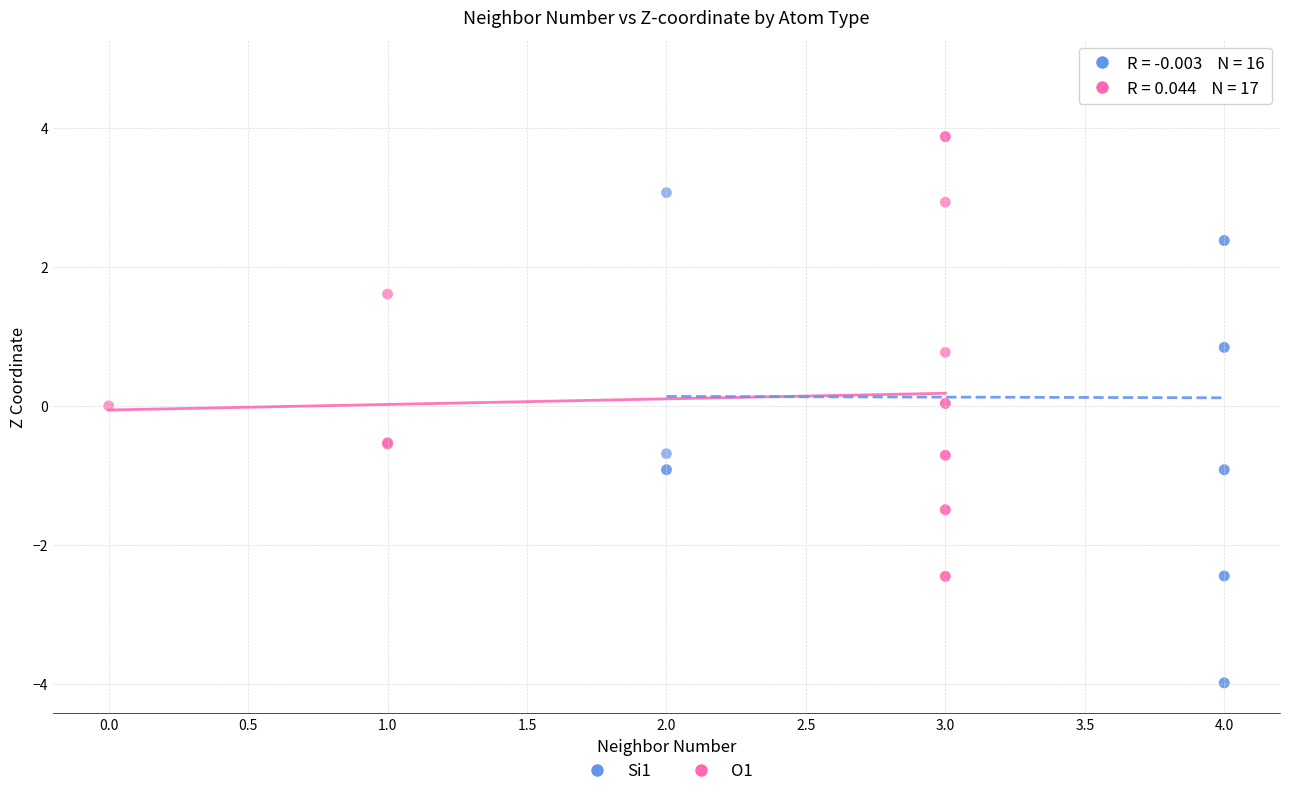

Which series reaches the maximum Y coordinate?

Si1